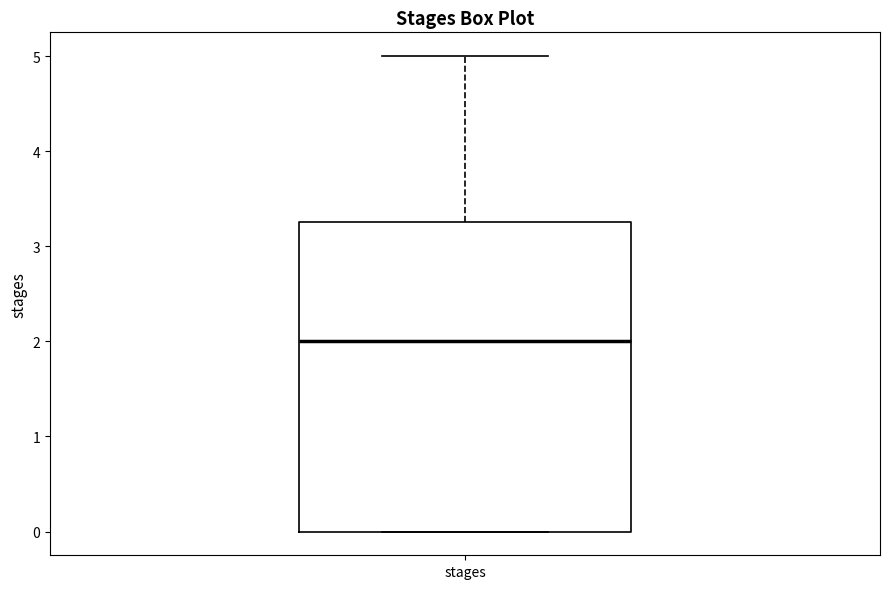

Where does the median line of the box for stages sit on the y-axis? The values are not printed on the chart, so give them approximately, as read against the axis.

2.0